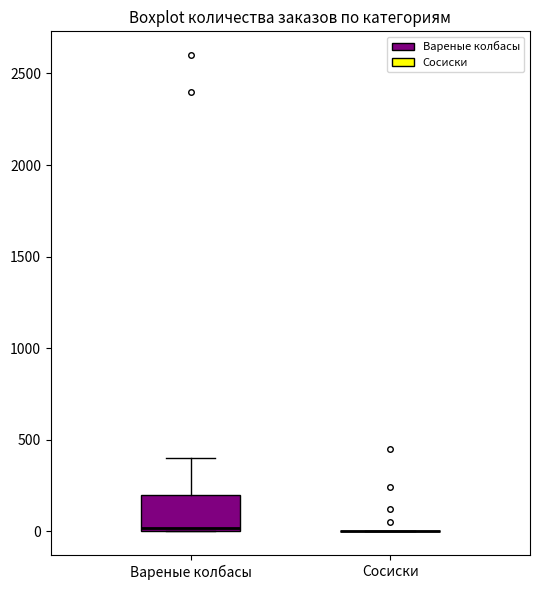

Reading left to right, read every box against the y-axis: the position of its median line, the range the box covers, and the ends of its whiskers. The values are not printed on the chart, so give them approximately, as read against the axis.

Вареные колбасы: median 0 (just above the box's lower edge), box 0 to 200, whiskers 0 to 400
Сосиски: box collapsed to a line at 0, whiskers 0 to 0